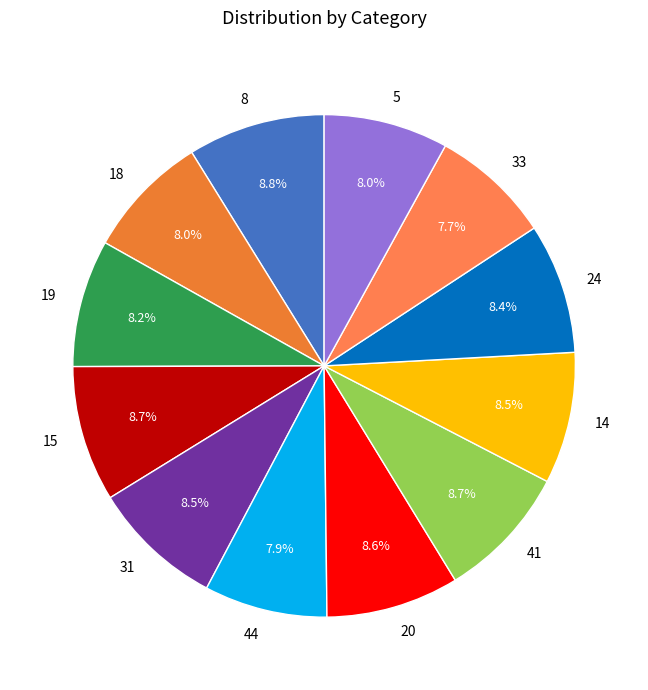

Combined, do 24 and 5 account for over 50%?

No